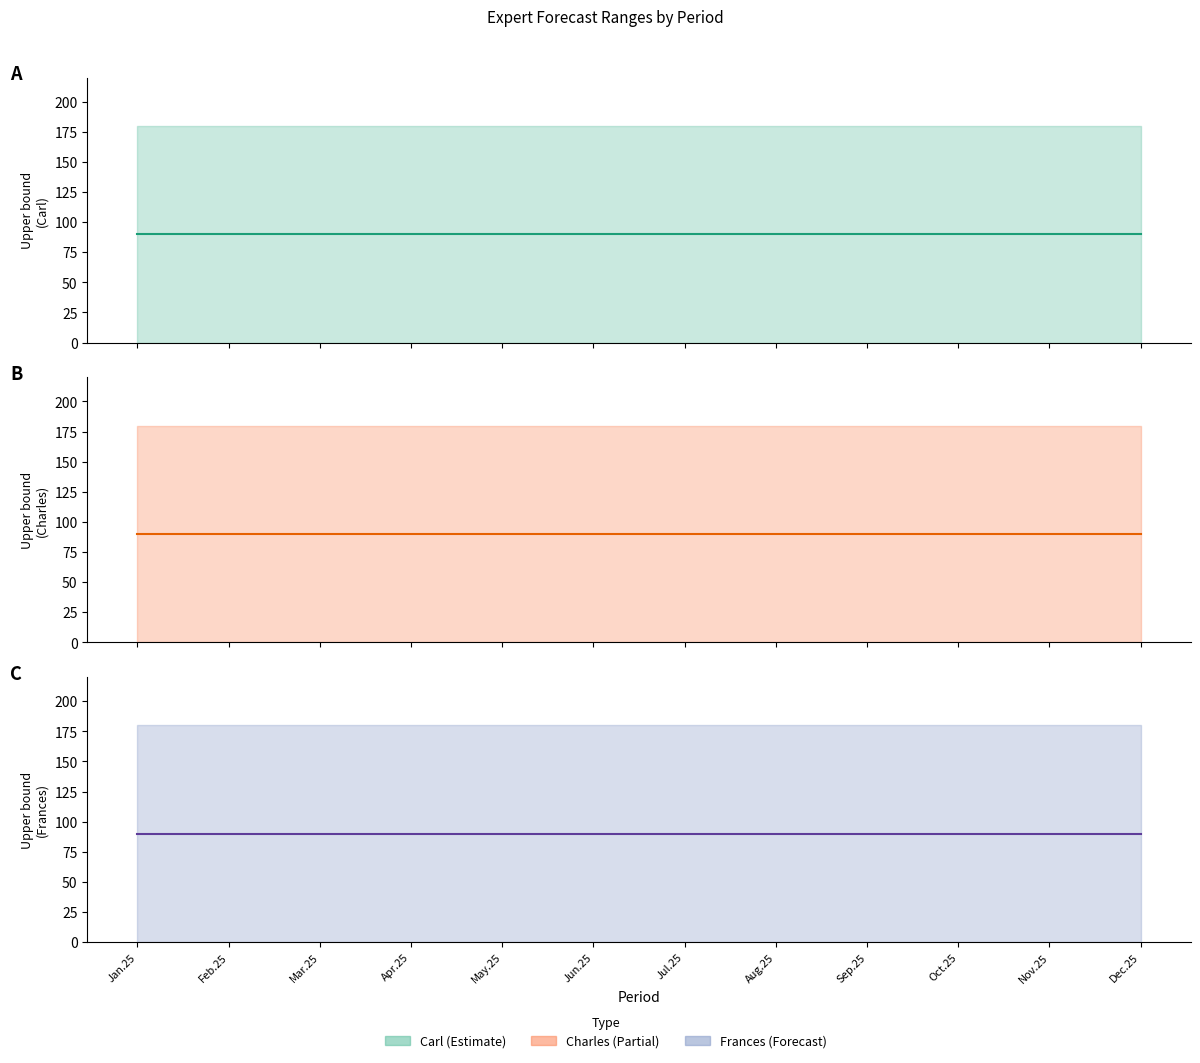

What is the label of the 2nd point from the left?

Feb.25